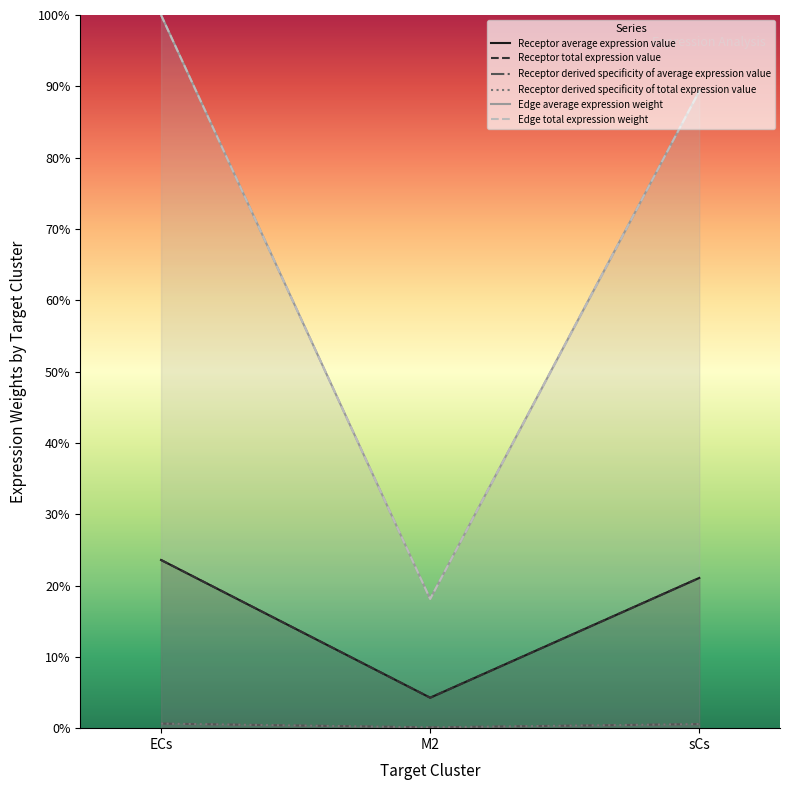

Reading left to right, transcribe all the data shown in this chart.

Receptor average expression value: ECs=23.6	M2=4.3	sCs=21.1
Receptor total expression value: ECs=23.6	M2=4.3	sCs=21.1
Receptor derived specificity of average expression value: ECs=0.6	M2=0.1	sCs=0.6
Receptor derived specificity of total expression value: ECs=0.6	M2=0.1	sCs=0.6
Edge average expression weight: ECs=100.0	M2=18.1	sCs=89.3
Edge total expression weight: ECs=100.0	M2=18.1	sCs=89.3